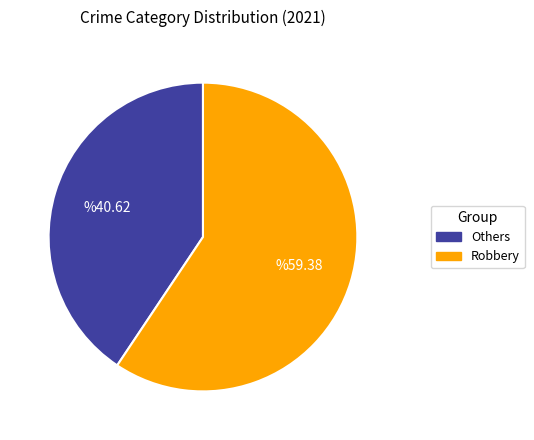

Does any single category account for the majority?

Yes